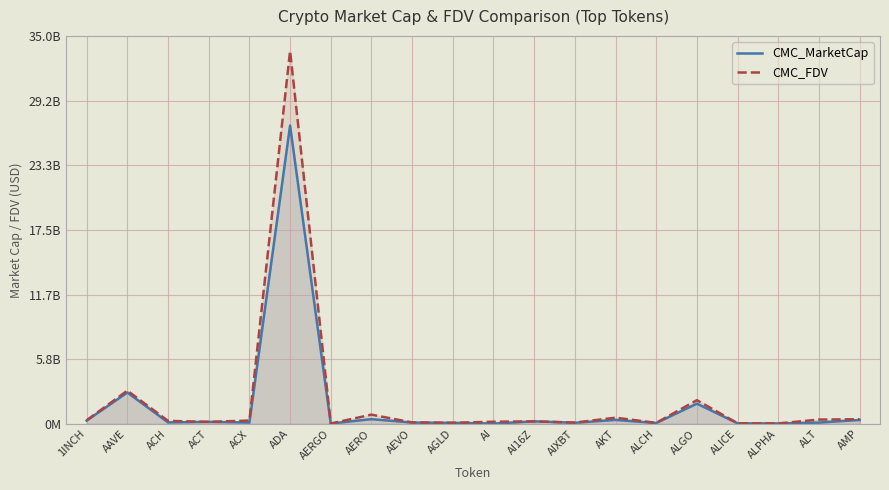

How many values in the CMC_FDV series are below 270473322?

10